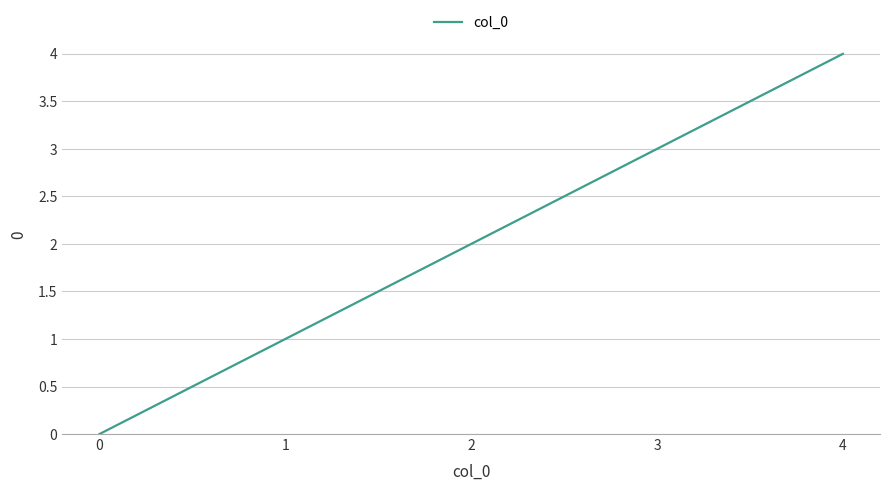

What is the sum of all values?

10